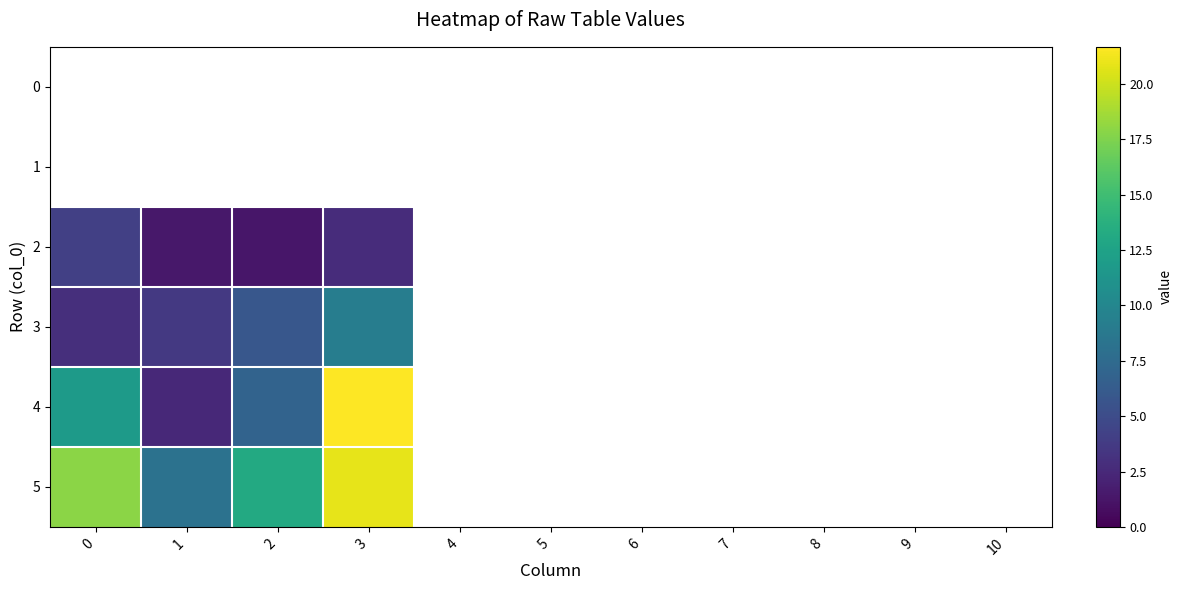

Count the number of data series in this chart.

6